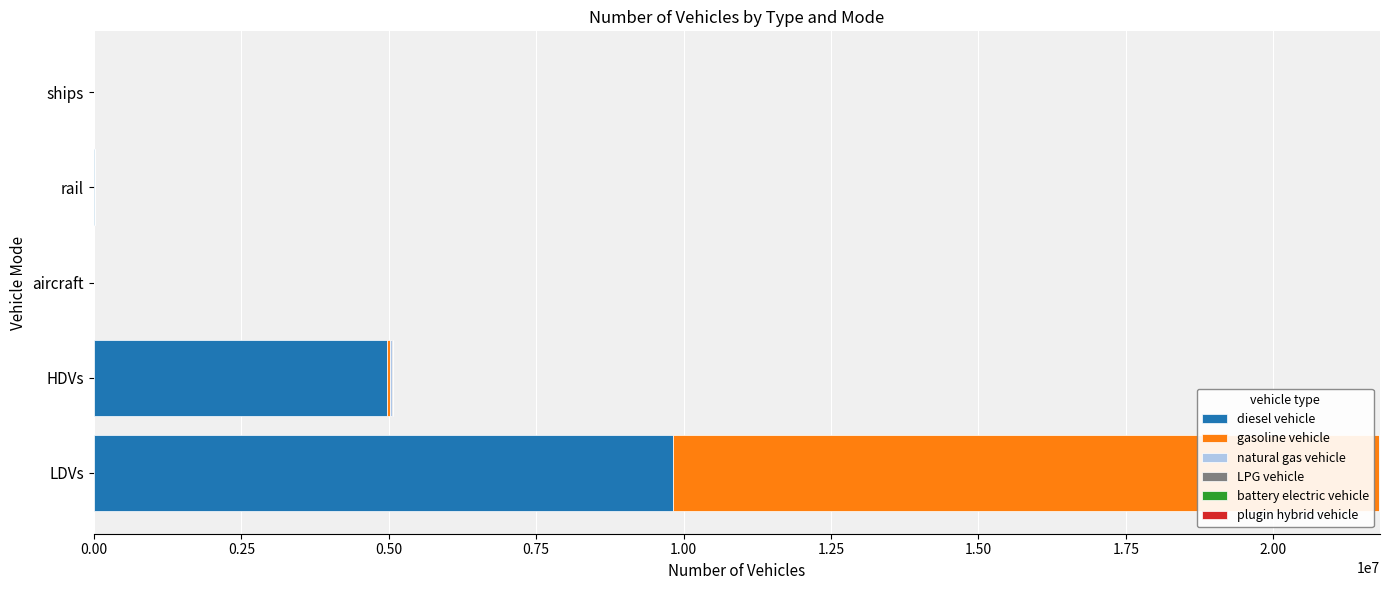

True or false: diesel vehicle has a value of 3422027.1 at HDVs.

False